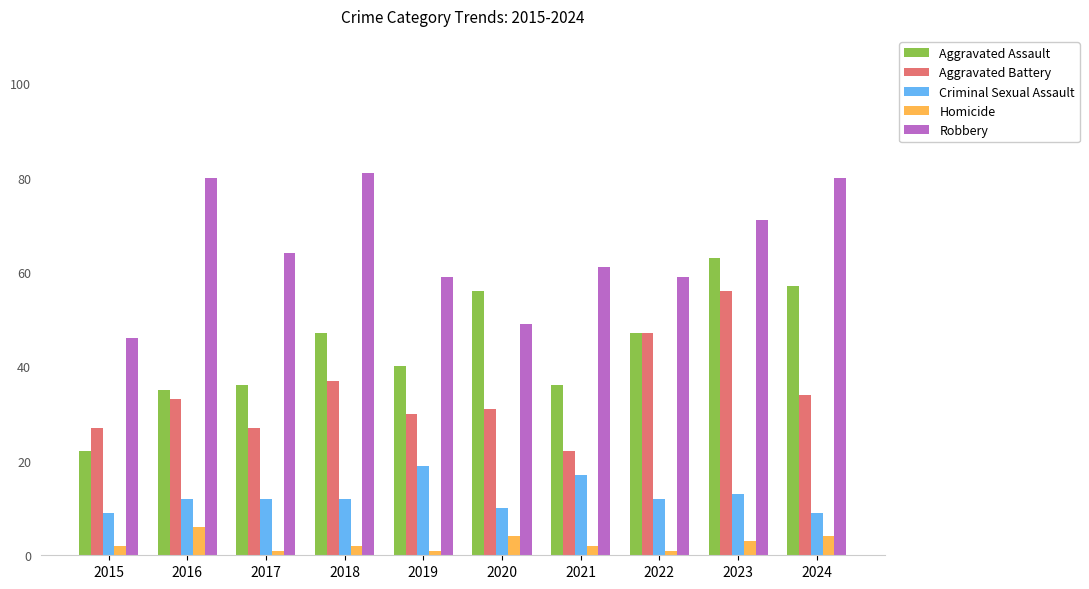

Is the value of Homicide at 2022 greater than the value of Robbery at 2018?

No